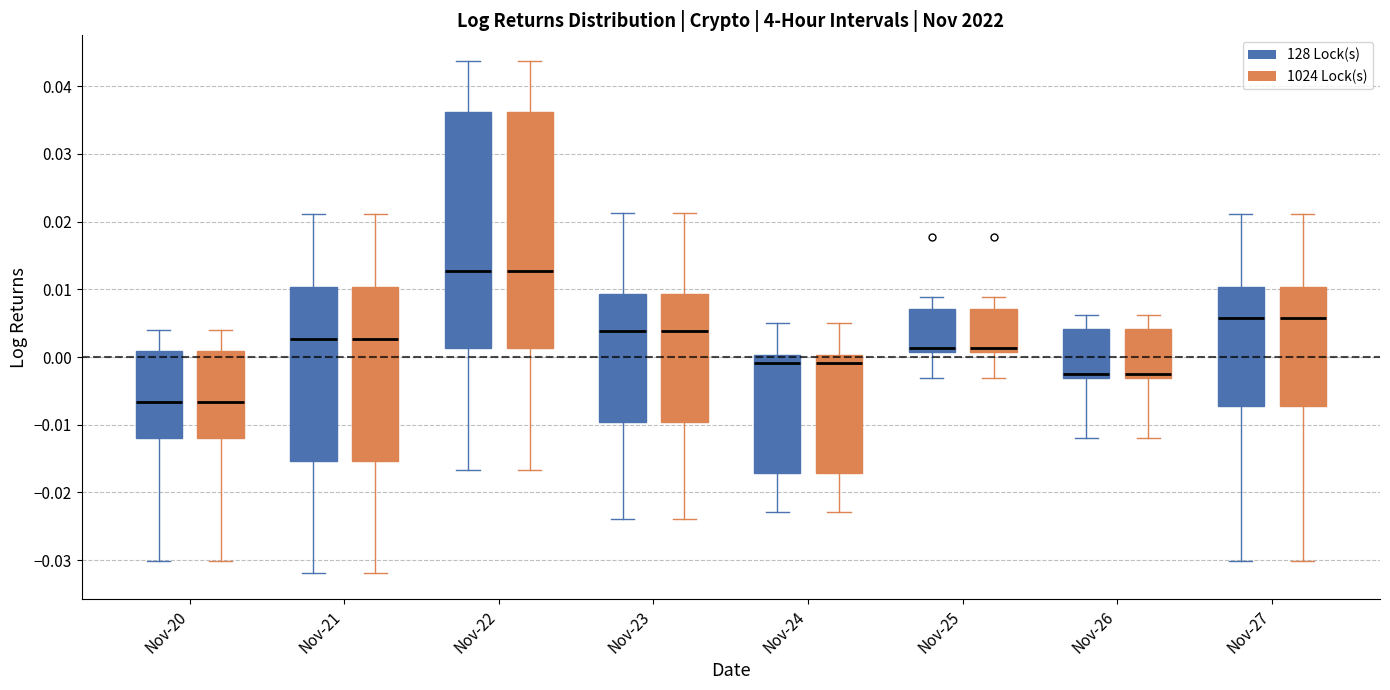

Where is the upper edge of the box for Nov-23 (128 Lock(s)) on the y-axis? The values are not printed on the chart, so give them approximately, as read against the axis.

0.009